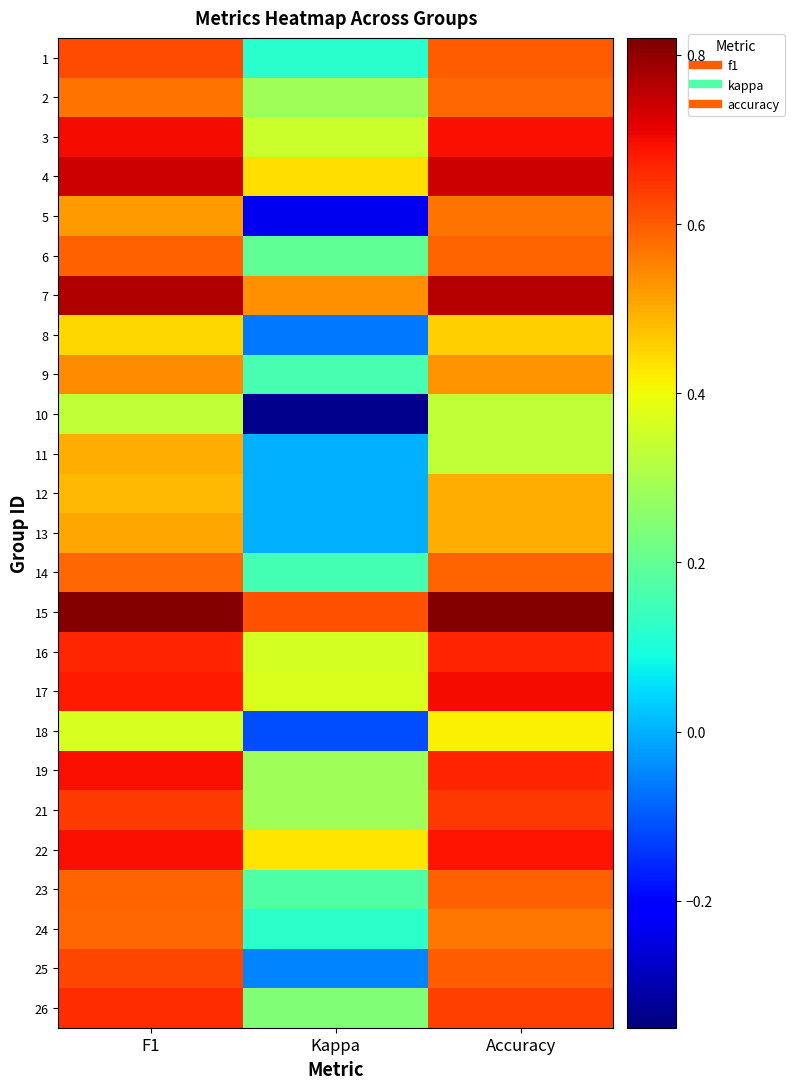

Reading left to right, what are all the values shown in this chart?

1: F1=0.6	Kappa=0.1	Accuracy=0.6
2: F1=0.6	Kappa=0.3	Accuracy=0.6
3: F1=0.7	Kappa=0.3	Accuracy=0.7
4: F1=0.7	Kappa=0.4	Accuracy=0.7
5: F1=0.5	Kappa=-0.2	Accuracy=0.6
6: F1=0.6	Kappa=0.2	Accuracy=0.6
7: F1=0.8	Kappa=0.5	Accuracy=0.8
8: F1=0.4	Kappa=-0.1	Accuracy=0.5
9: F1=0.5	Kappa=0.2	Accuracy=0.5
10: F1=0.3	Kappa=-0.3	Accuracy=0.3
11: F1=0.5	Kappa=0.0	Accuracy=0.3
12: F1=0.5	Kappa=0.0	Accuracy=0.5
13: F1=0.5	Kappa=0.0	Accuracy=0.5
14: F1=0.6	Kappa=0.2	Accuracy=0.6
15: F1=0.8	Kappa=0.6	Accuracy=0.8
16: F1=0.7	Kappa=0.4	Accuracy=0.7
17: F1=0.7	Kappa=0.4	Accuracy=0.7
18: F1=0.4	Kappa=-0.1	Accuracy=0.4
19: F1=0.7	Kappa=0.3	Accuracy=0.7
21: F1=0.6	Kappa=0.3	Accuracy=0.6
22: F1=0.7	Kappa=0.4	Accuracy=0.7
23: F1=0.6	Kappa=0.2	Accuracy=0.6
24: F1=0.6	Kappa=0.1	Accuracy=0.6
25: F1=0.6	Kappa=-0.1	Accuracy=0.6
26: F1=0.7	Kappa=0.2	Accuracy=0.6